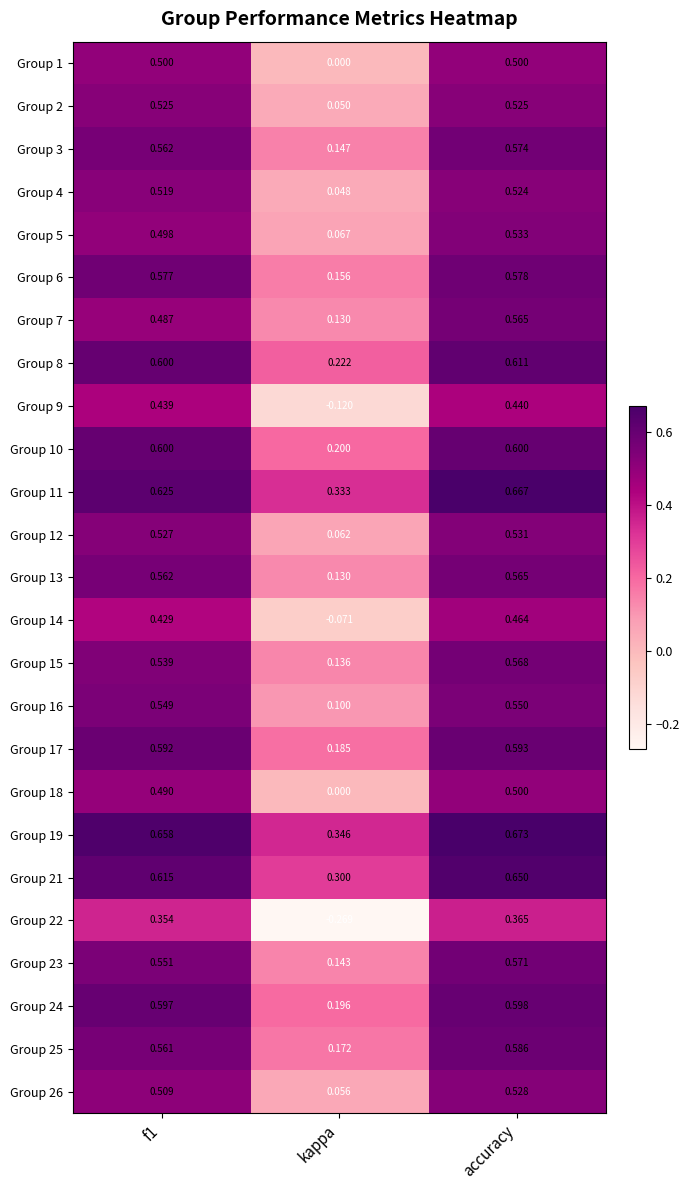

At which label does Group 11 reach its peak?

accuracy